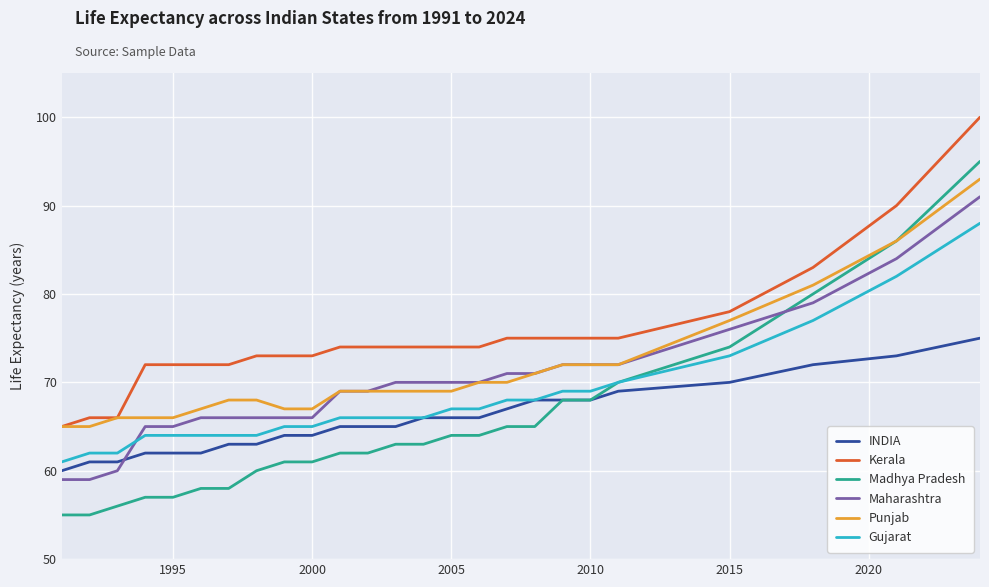

Which series has the largest total across all categories?

Kerala